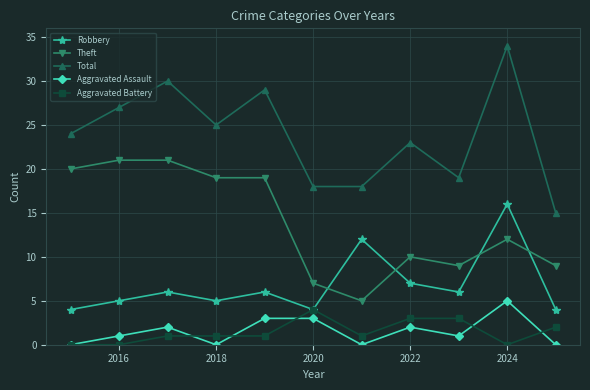

What is the value of the Aggravated Assault point at the 8th from the left?

2